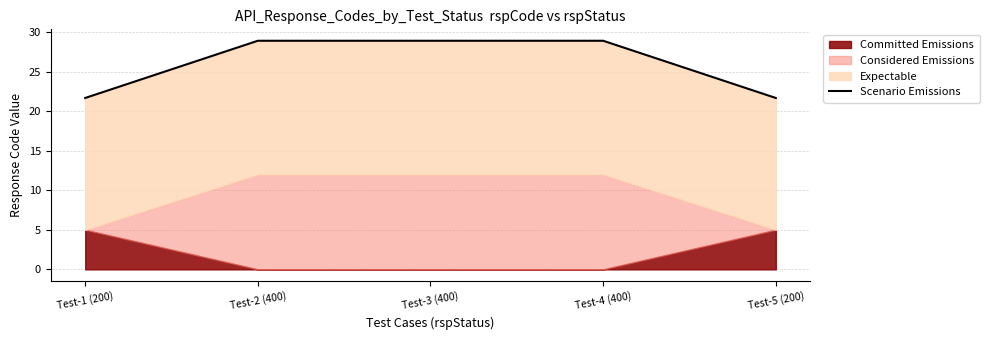

What is the label of the 5th point from the right?

Test-1 (200)